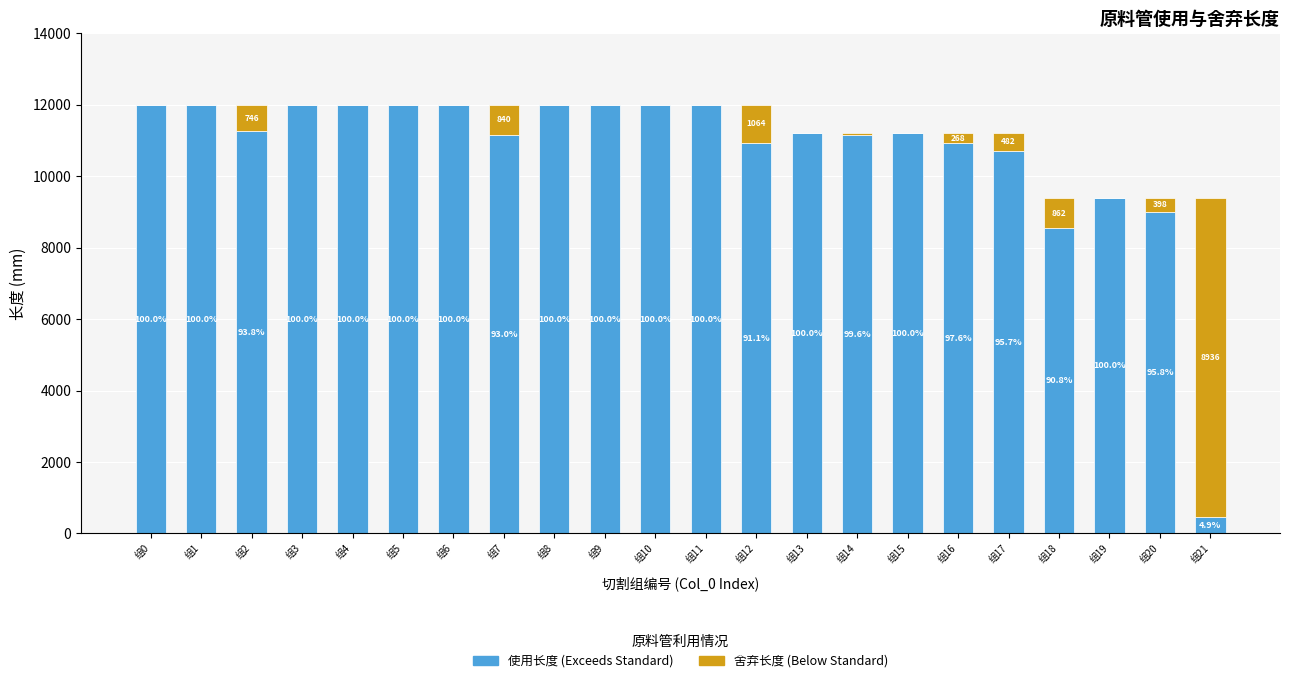

Are the bars grouped side by side (vs. stacked)?

No